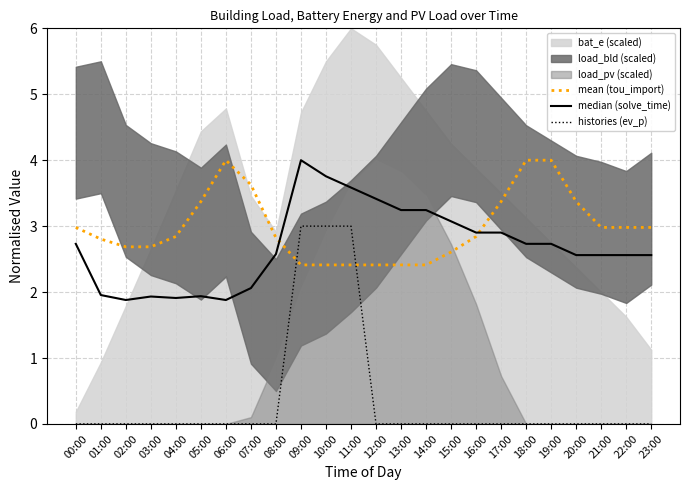

Which category has the lowest value across all series?

00:00